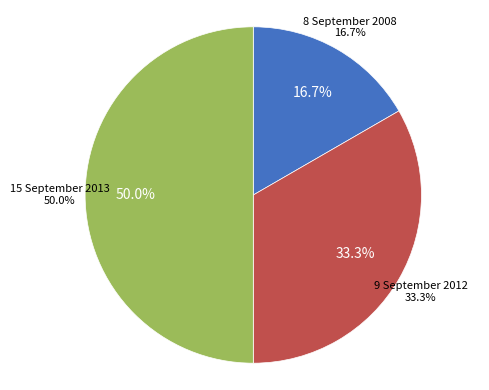

To the nearest percent, what portion does 8 September 2008 represent?

17%